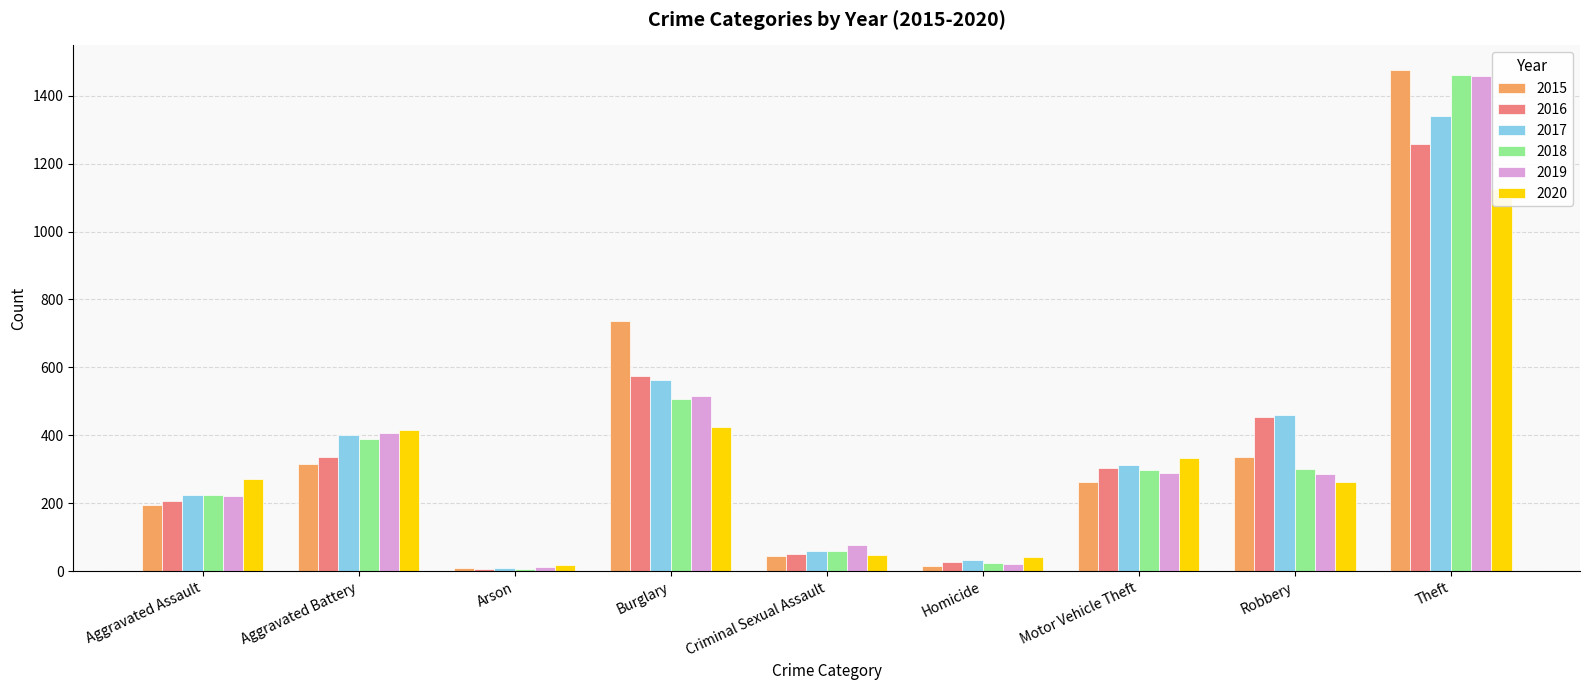

Which category has the highest value in the 2017 series?

Theft